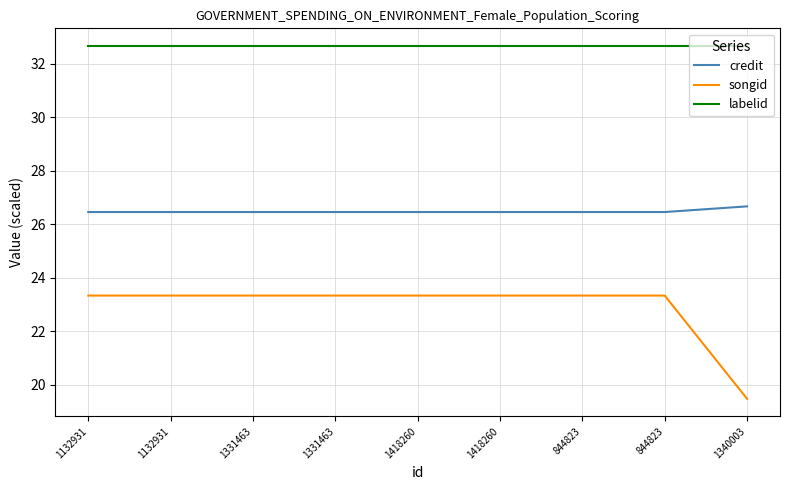

The labelid series shows 32.7 at 1331463. True or false?

True